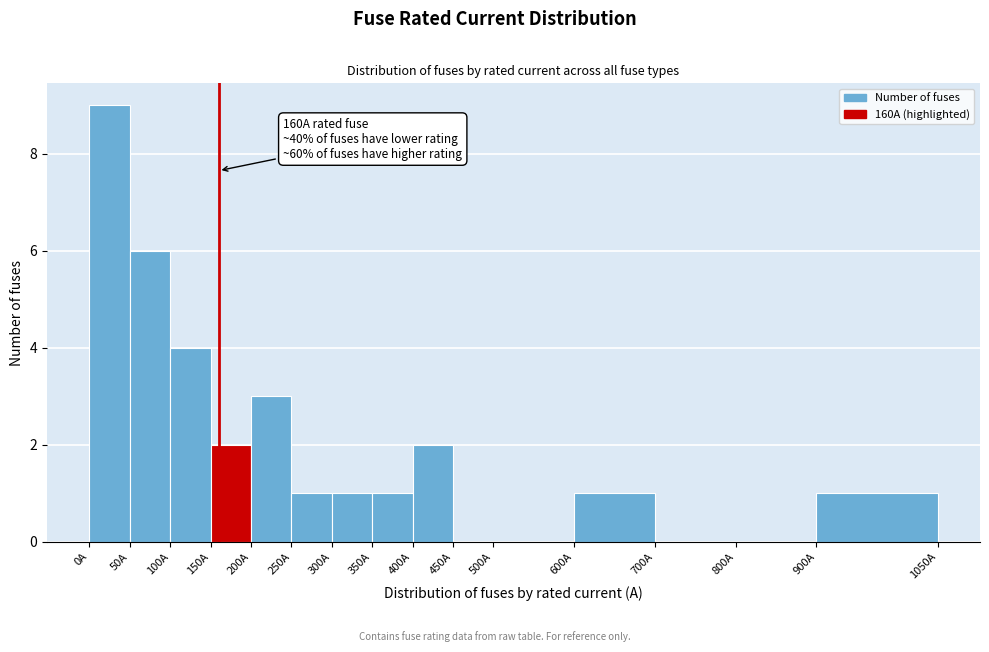

Over which range of the x-axis is the bar tallest?

0 to 50